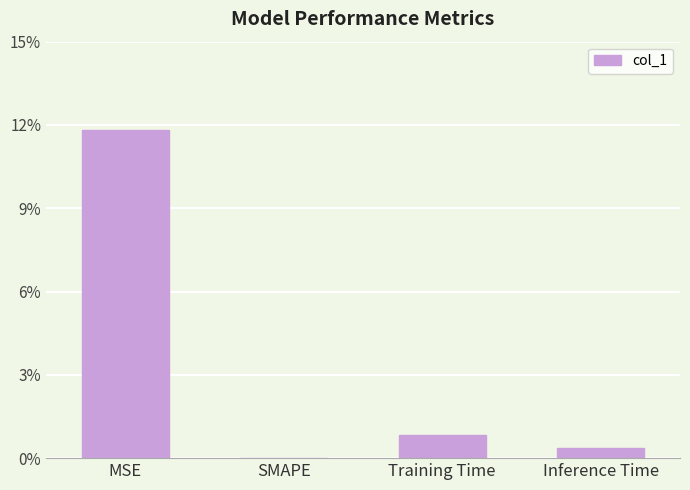

Reading left to right, what are all the values shown in this chart?

0.1	0.0	0.0	0.0